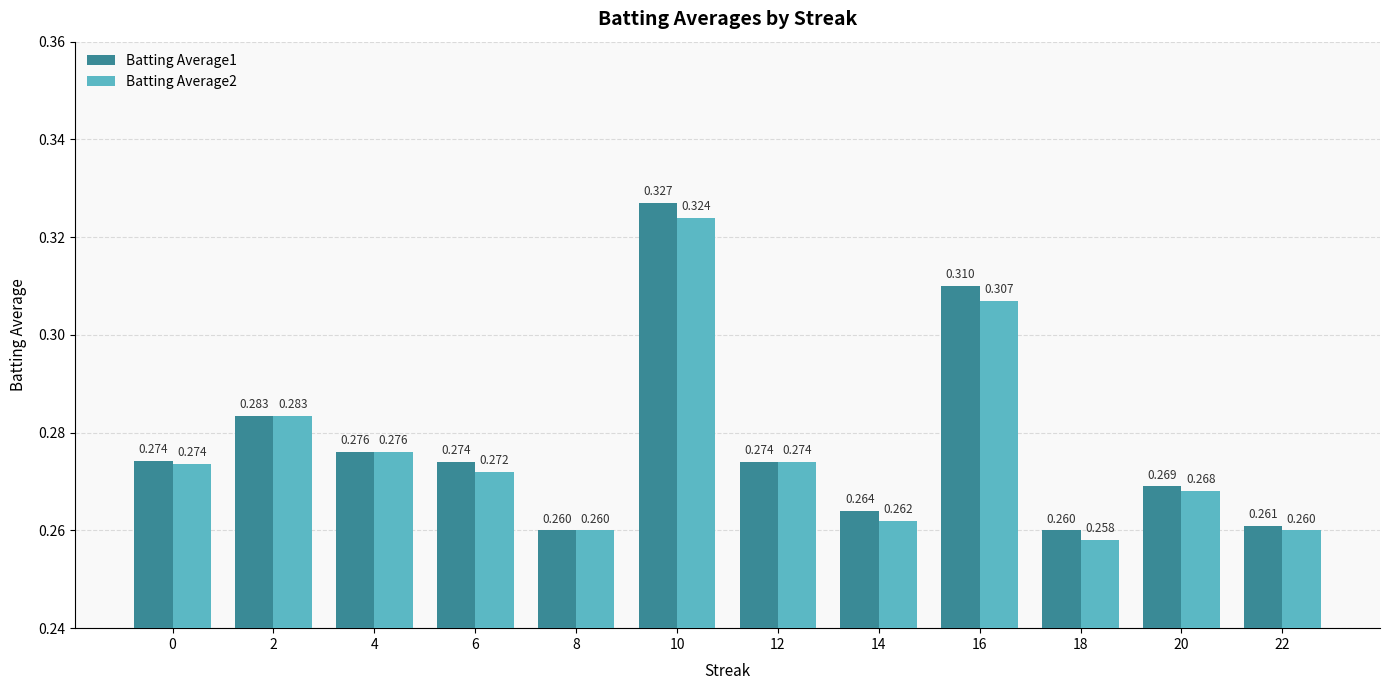

Is the value of Batting Average1 at 22 greater than the value of Batting Average2 at 0?

No